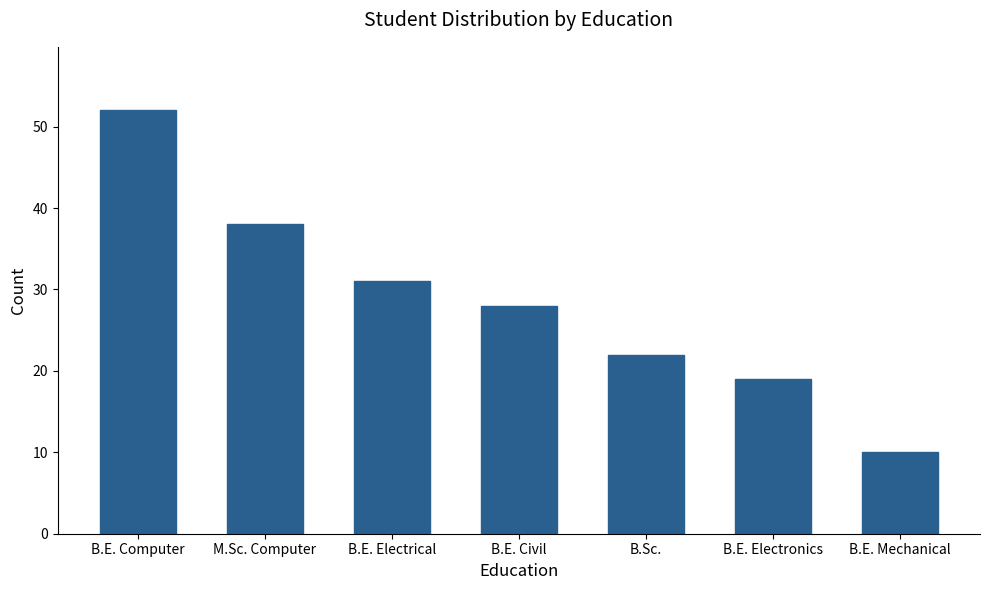

At which category does the chart reach its peak across all series?

B.E. Computer